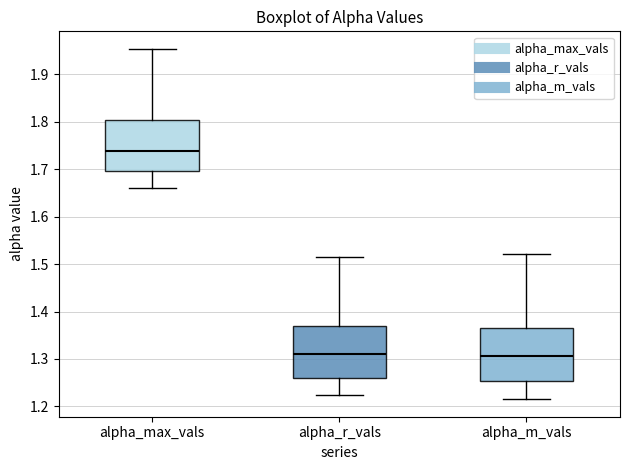

Reading left to right, read every box against the y-axis: the position of its median line, the range the box covers, and the ends of its whiskers. The values are not printed on the chart, so give them approximately, as read against the axis.

alpha_max_vals: median 1.74, box 1.70 to 1.80, whiskers 1.66 to 1.95
alpha_r_vals: median 1.31, box 1.26 to 1.37, whiskers 1.22 to 1.51
alpha_m_vals: median 1.31, box 1.25 to 1.37, whiskers 1.22 to 1.52